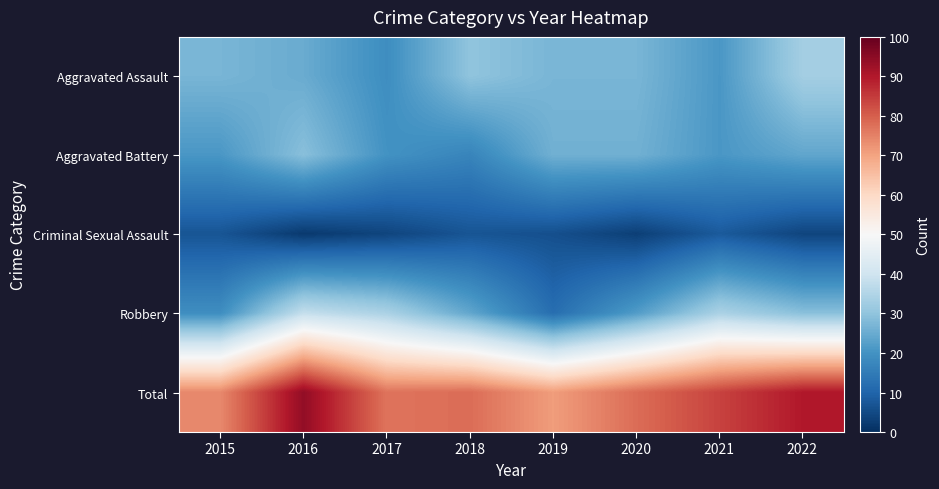

At which category is the sum across all series the highest?

2016